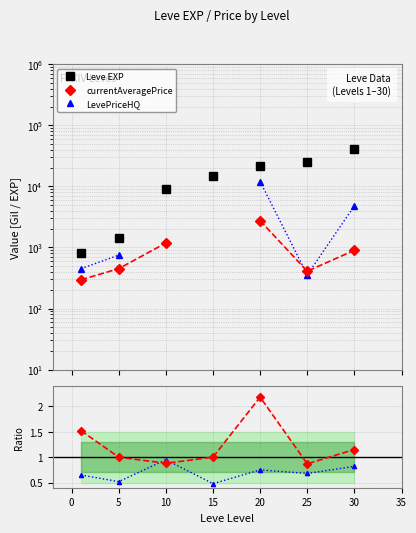

Between 5 and −5, which is larger?

5